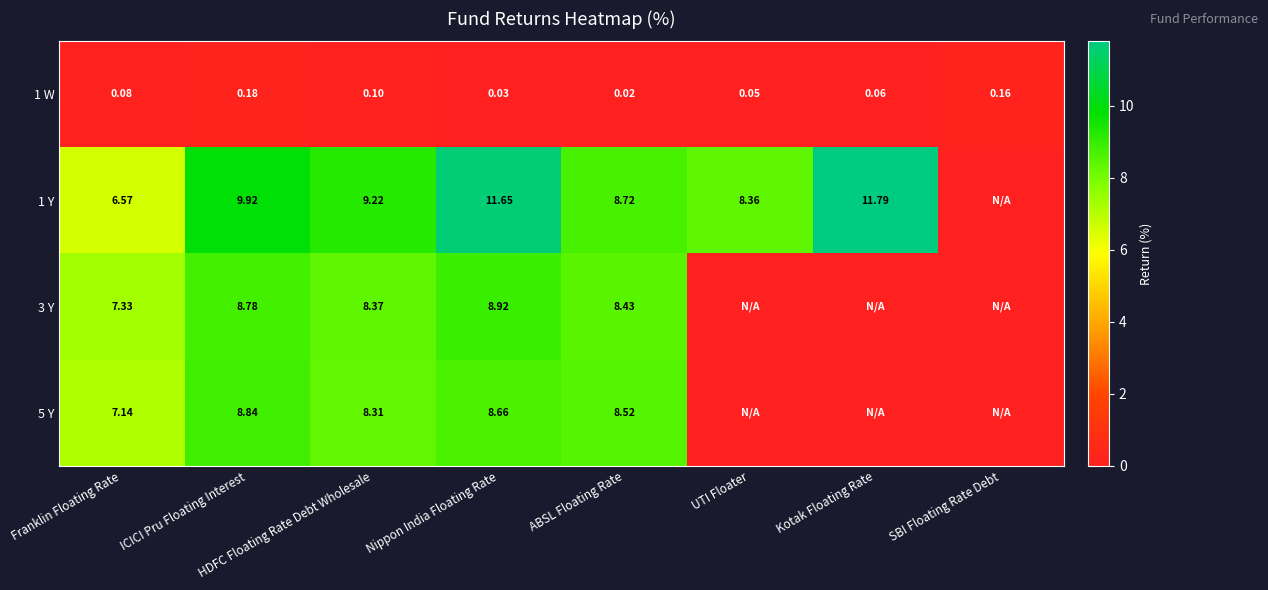

At which category is the sum across all series the highest?

Nippon India Floating Rate